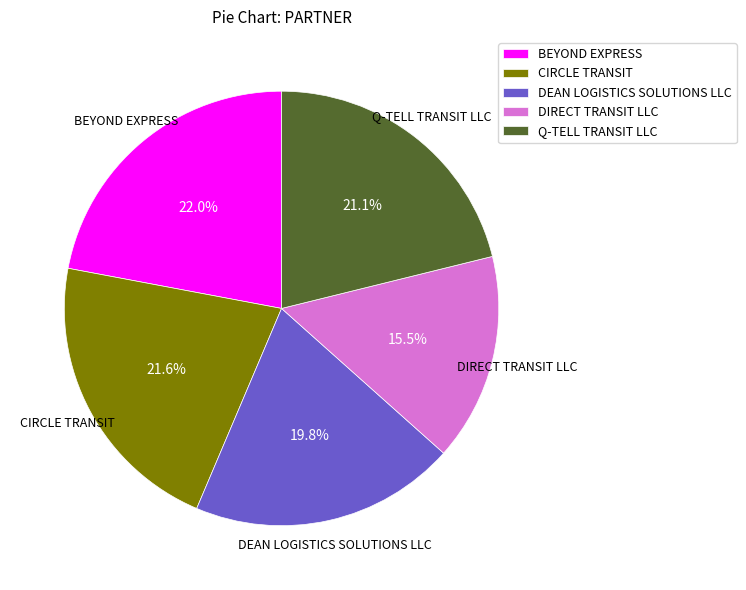

To the nearest percent, what percentage of the pie is DEAN LOGISTICS SOLUTIONS LLC?

20%